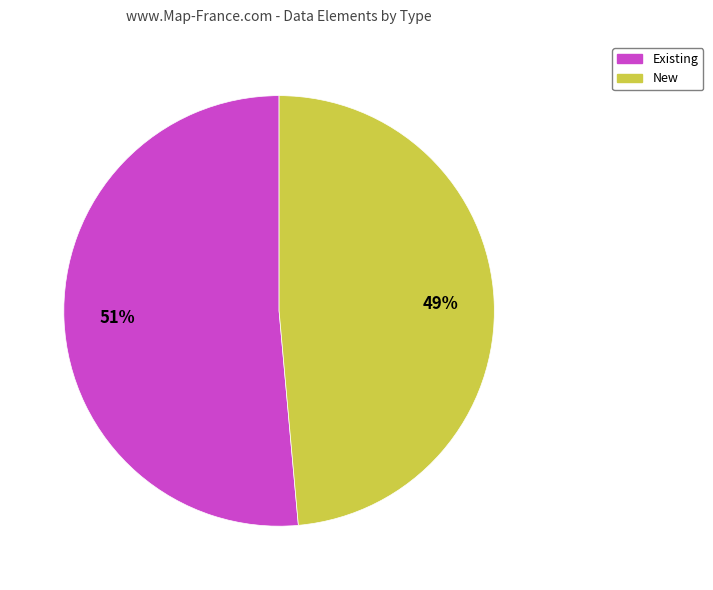

Is it true that Existing is 51% of the pie?

True